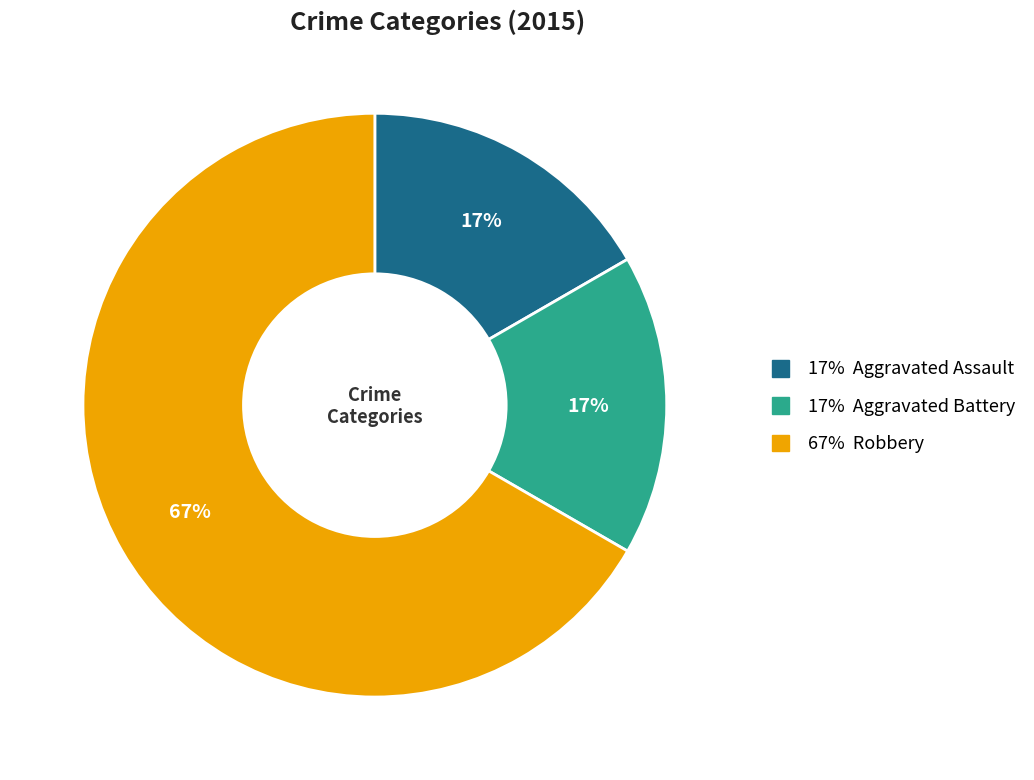

To the nearest percent, what is the difference between the largest and smallest slice percentages?

50%